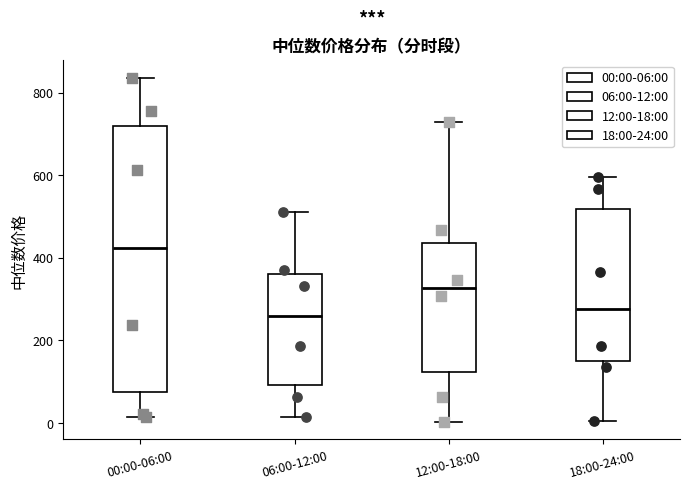

Comparing the boxes themselves (not the whiskers), which one is the tallest?

00:00-06:00